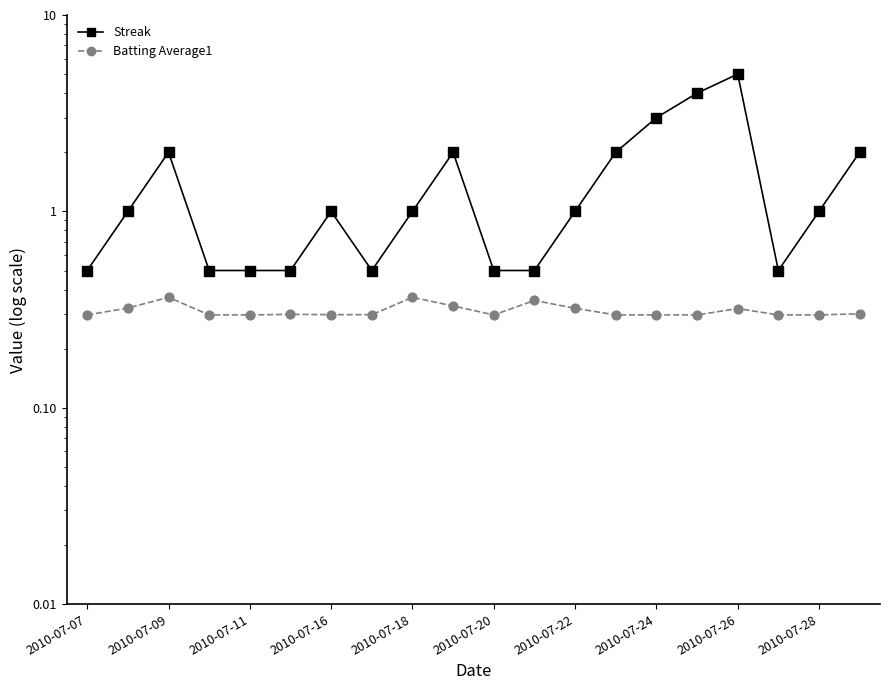

What are all the series names shown in the legend?

Streak, Batting Average1